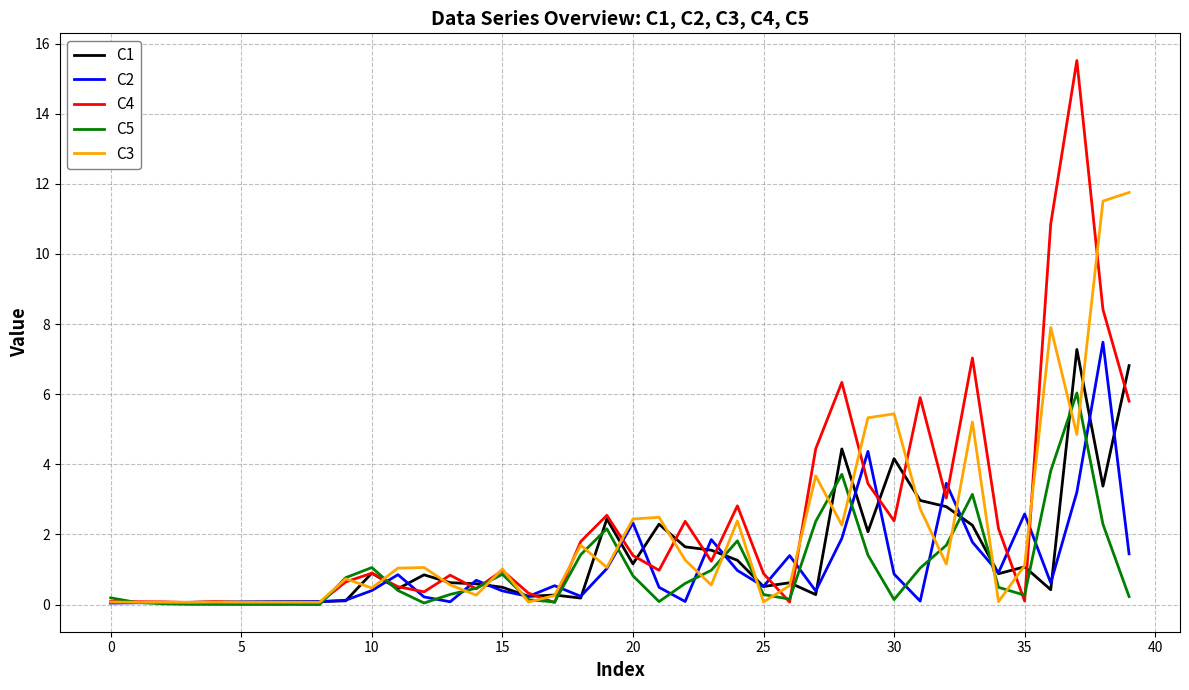

How many series are shown in this chart?

5